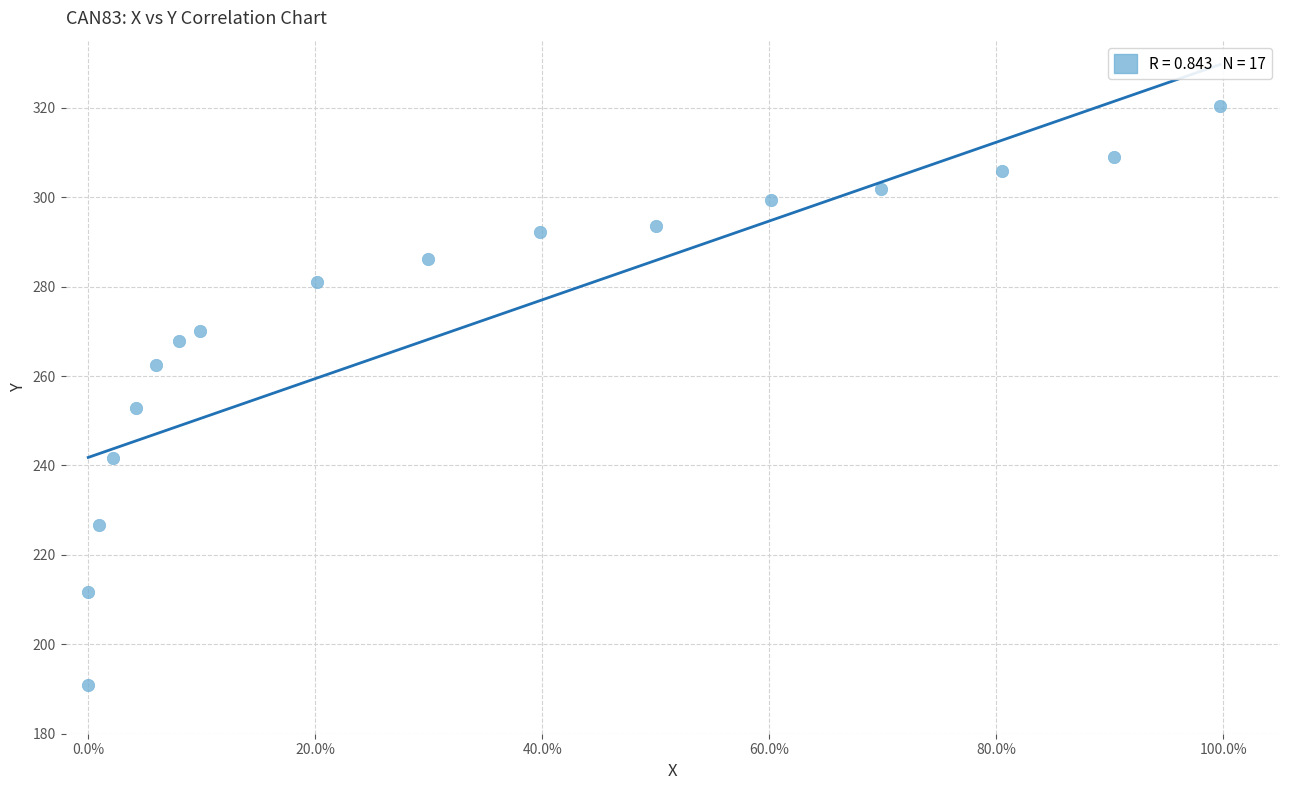

What is the range of X values (max minus min)?

1.0